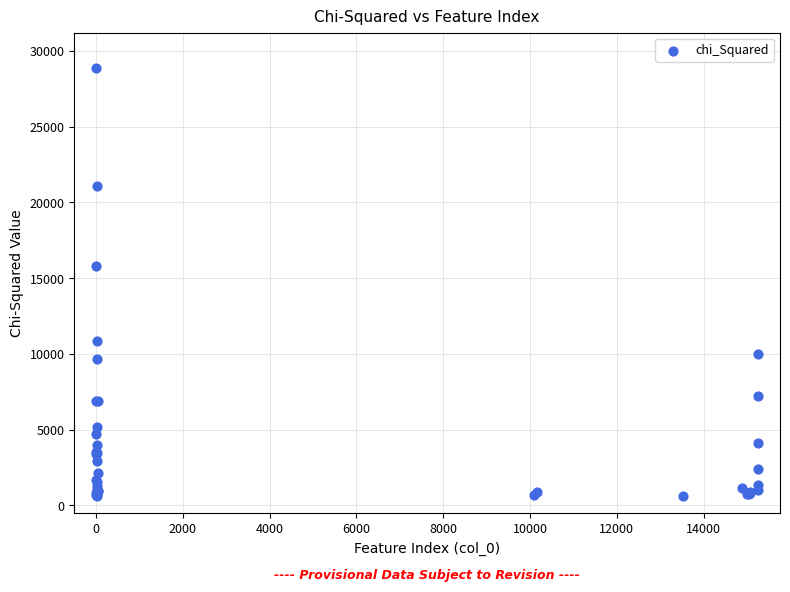

What Y value in the scatter plot is closest to 14767?

15836.0